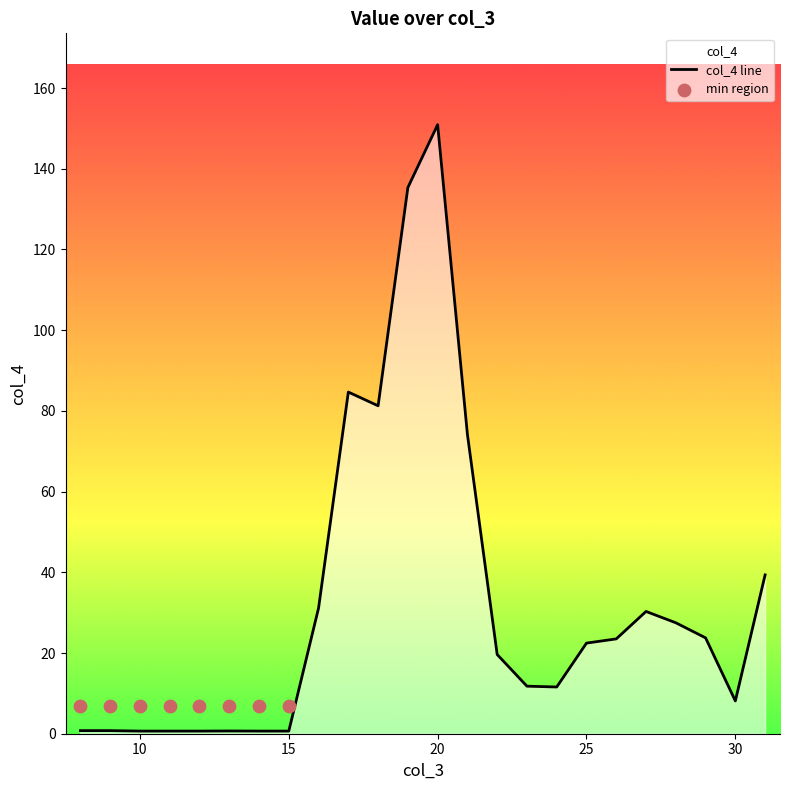

Approximately how many times larger is the value at 19 compared to 23?

11.5